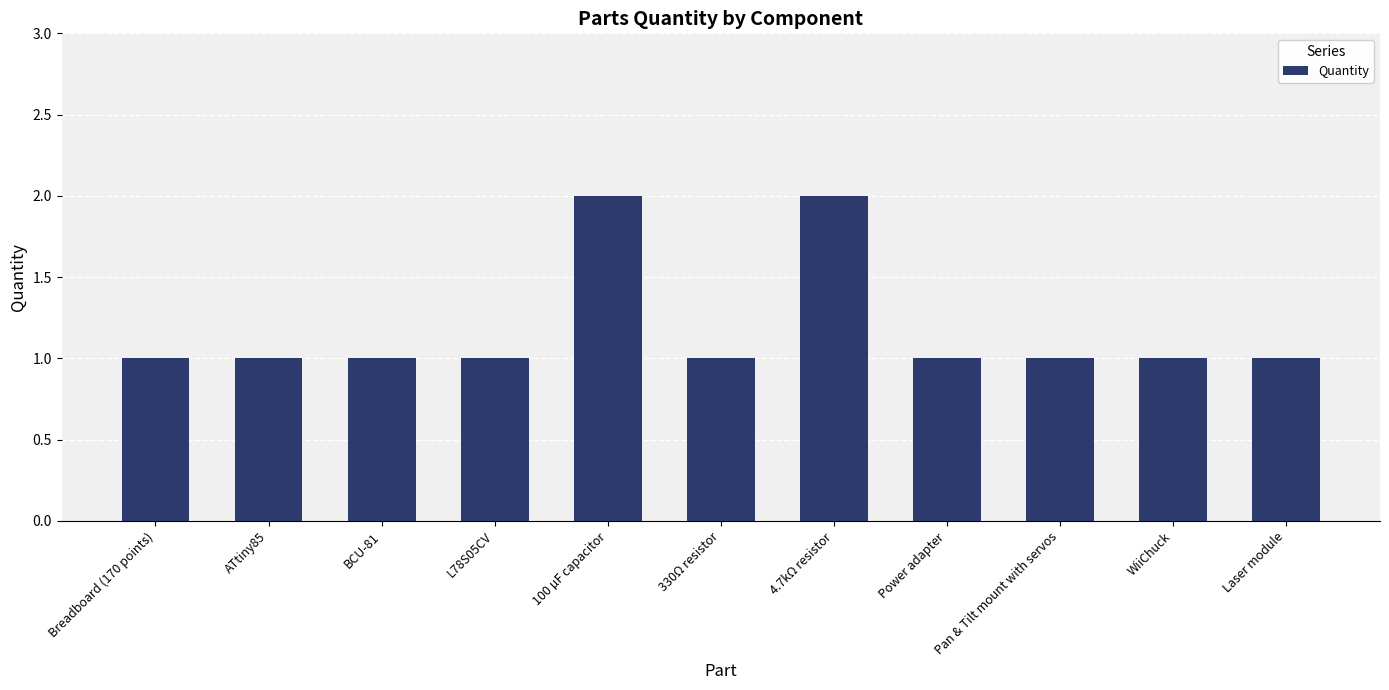

Are the bars horizontal?

No